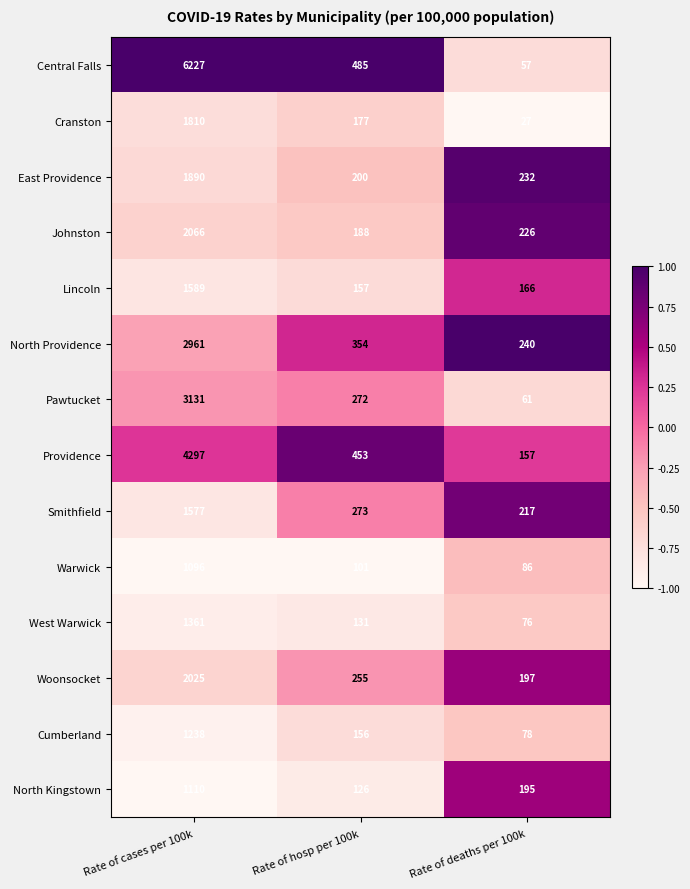

Where does the Central Falls series first go above 485?

Rate of cases per 100k